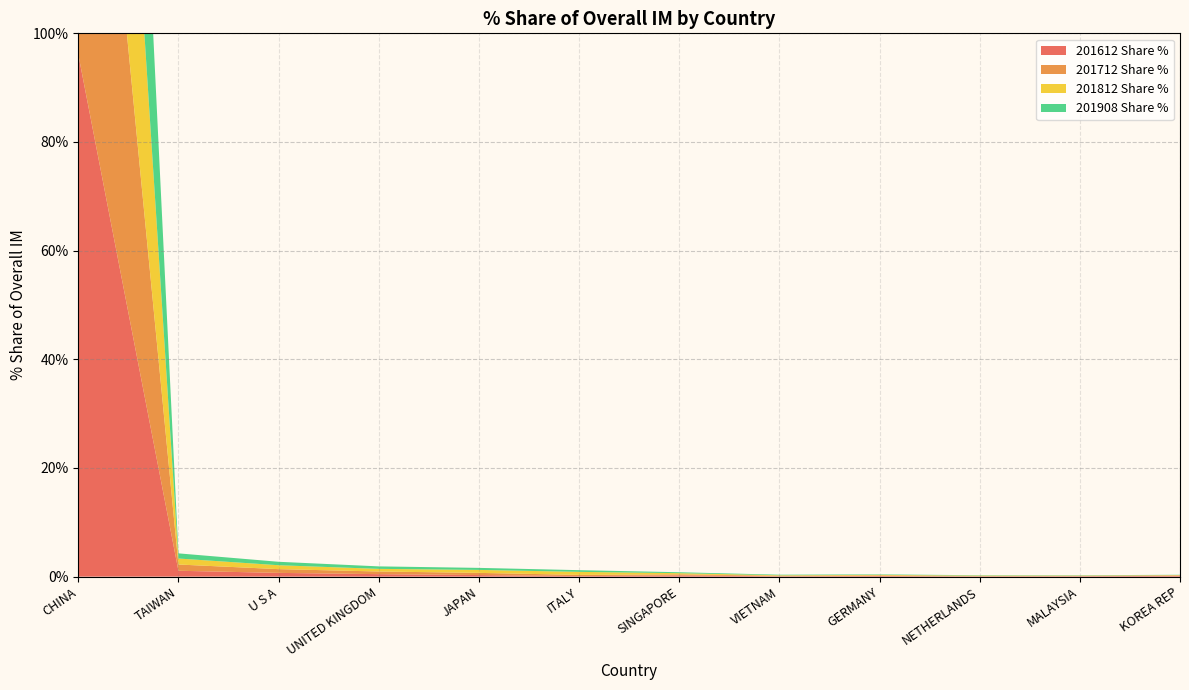

Reading left to right, extract all data points from this chart.

201612 Share %: 96.1	1.1	0.7	0.5	0.3	0.1	0.2	0.1	0.1	0.0	0.1	0.1
201712 Share %: 95.9	1.2	0.7	0.5	0.4	0.2	0.2	0.1	0.1	0.1	0.1	0.1
201812 Share %: 95.4	1.1	0.7	0.5	0.5	0.6	0.2	0.1	0.1	0.1	0.1	0.1
201908 Share %: 96.3	0.9	0.6	0.5	0.4	0.3	0.2	0.1	0.1	0.1	0.1	0.1